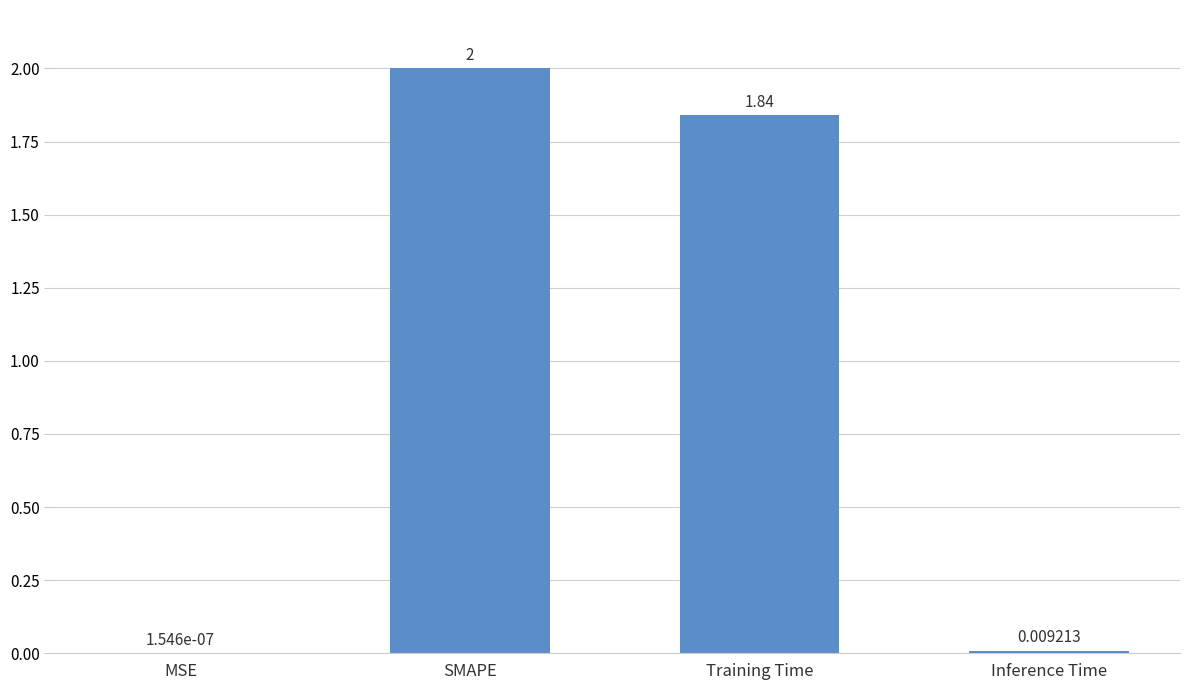

At which category does the chart reach its peak across all series?

SMAPE